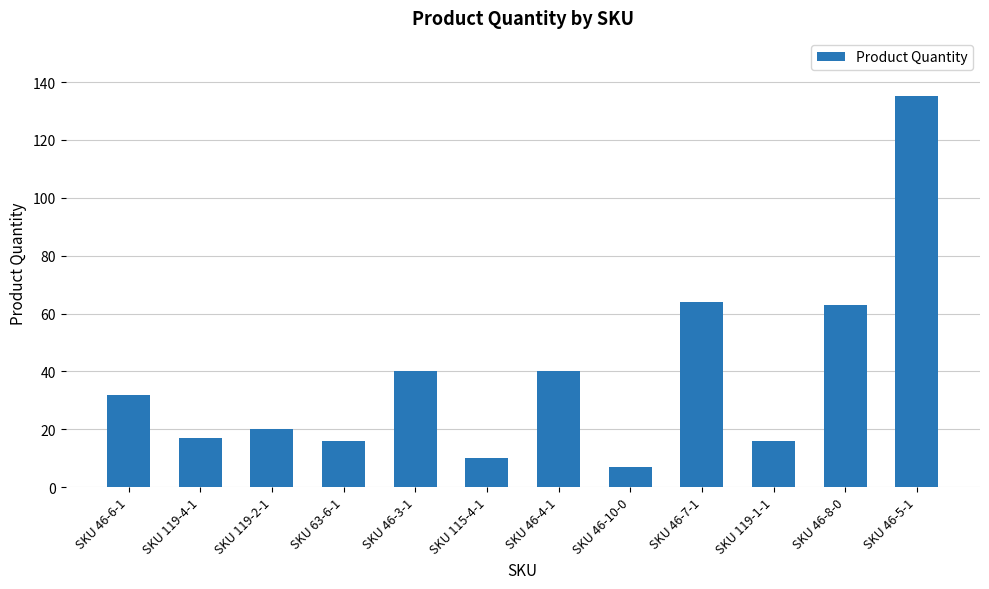

What is the average value?

38